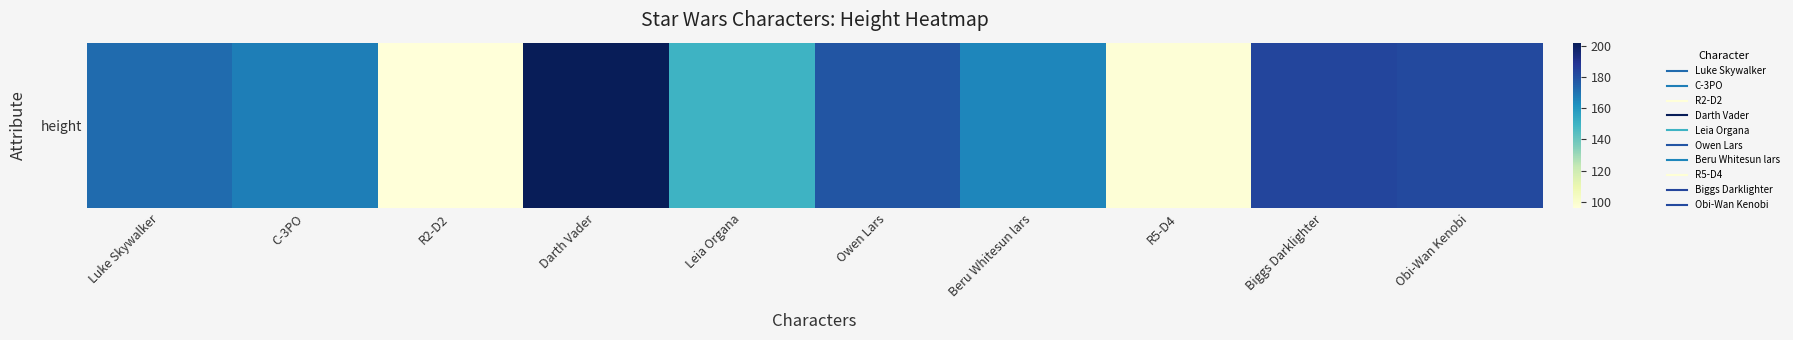

What is the ratio of the value at Biggs Darklighter to the value at Beru Whitesun lars?

1.1